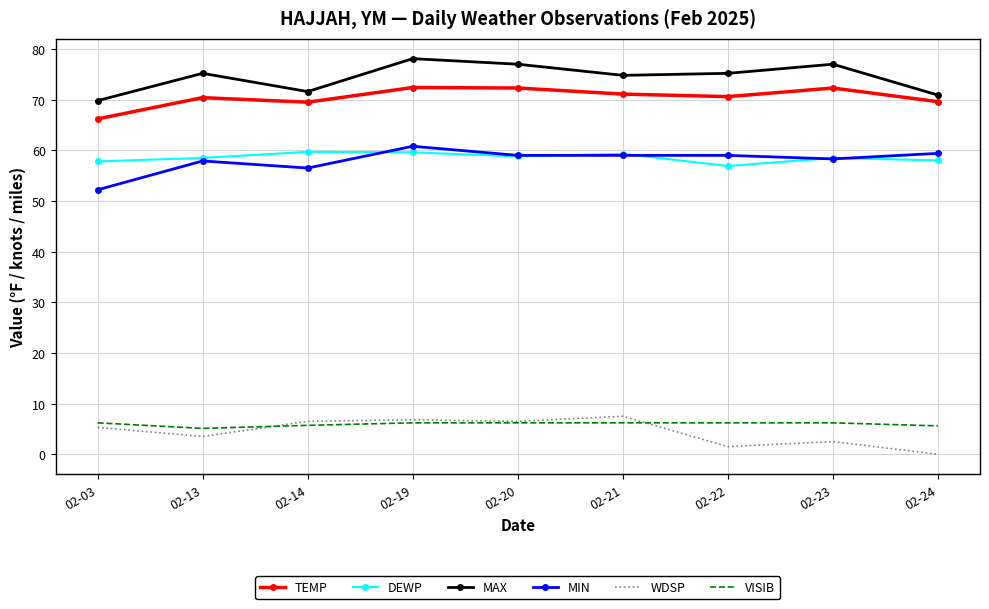

In MAX, how many points are higher than both neighbors (excluding endpoints)?

3